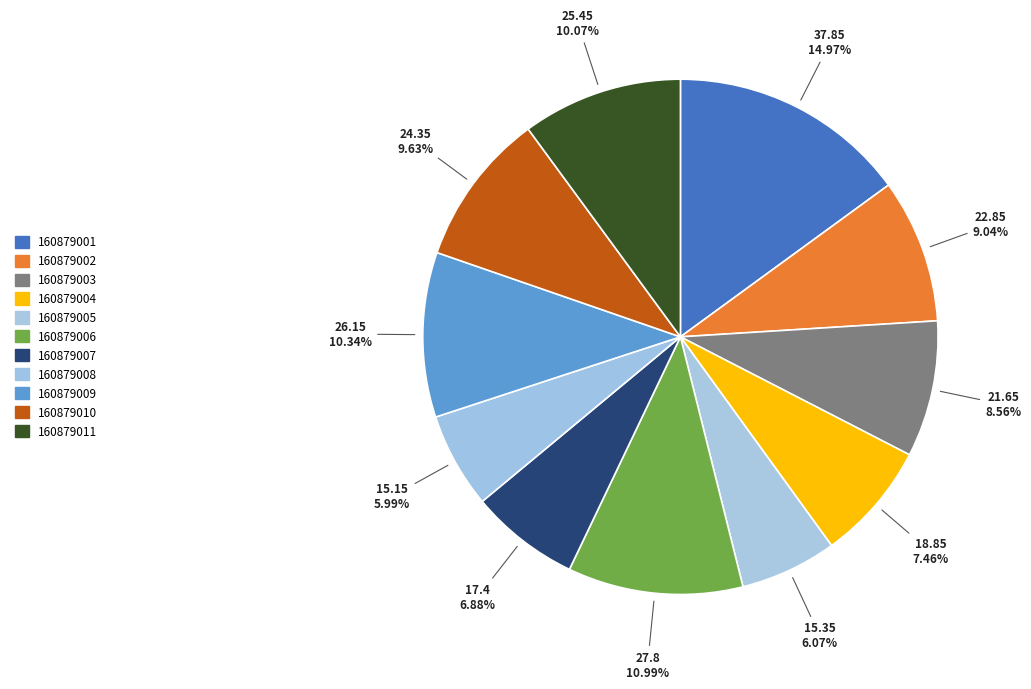

Is it true that 160879007 is 7% of the pie?

True